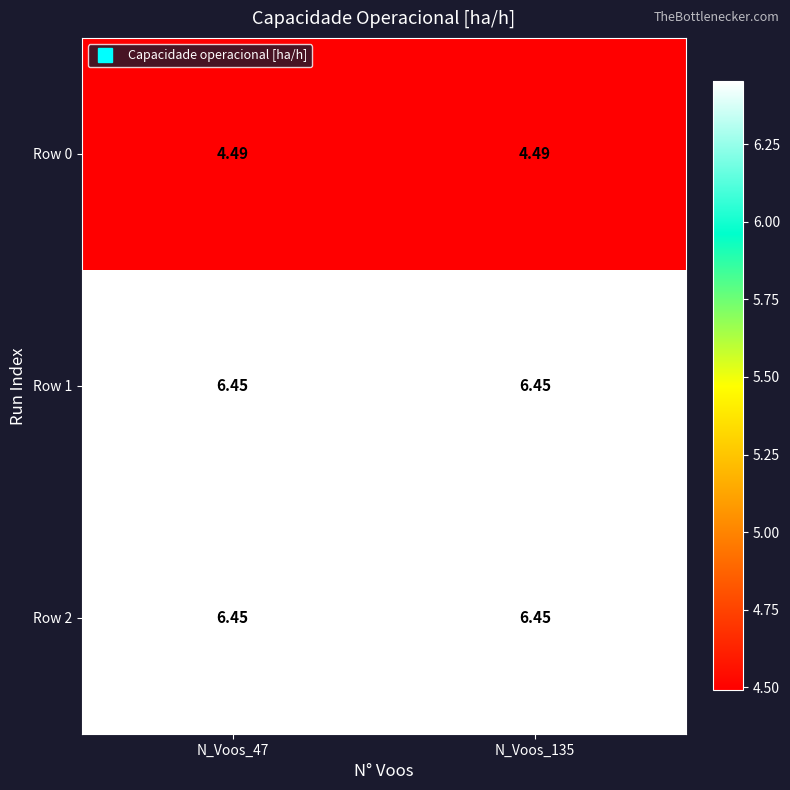

Is the value of Row 0 at N_Voos_135 greater than the value of Row 1 at N_Voos_135?

No